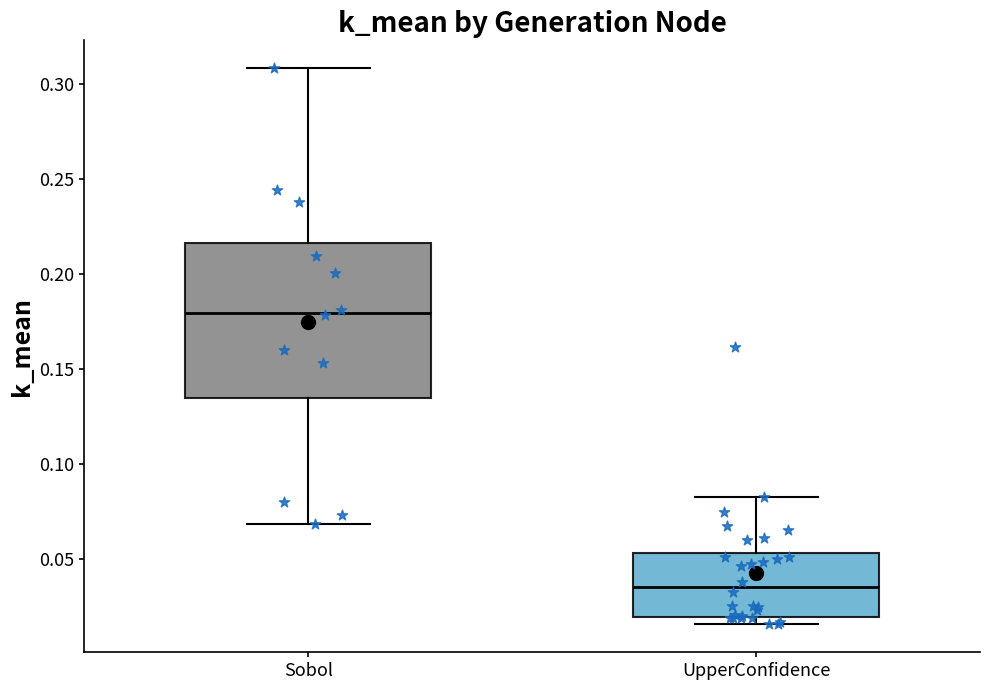

Which box's median line is the lowest?

UpperConfidence